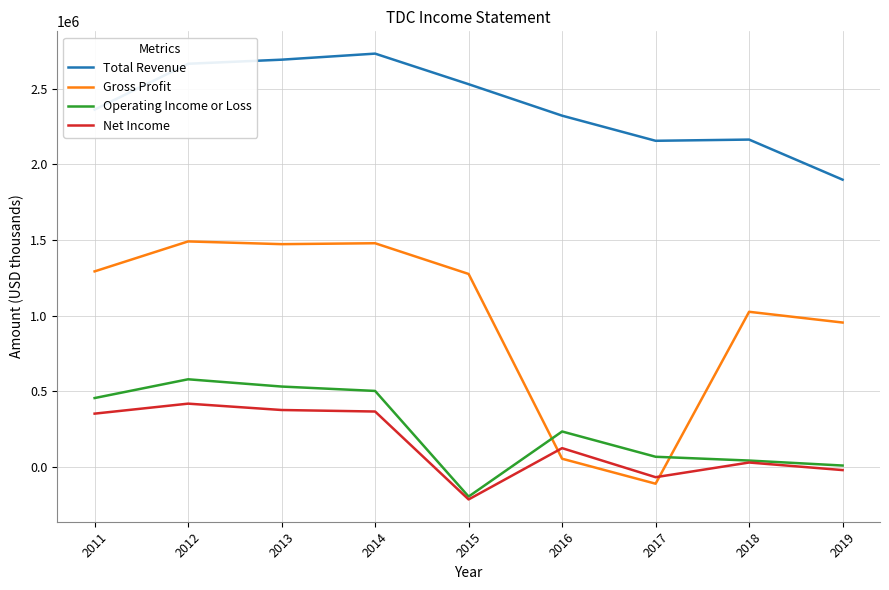

Which series has the widest spread of values?

Gross Profit